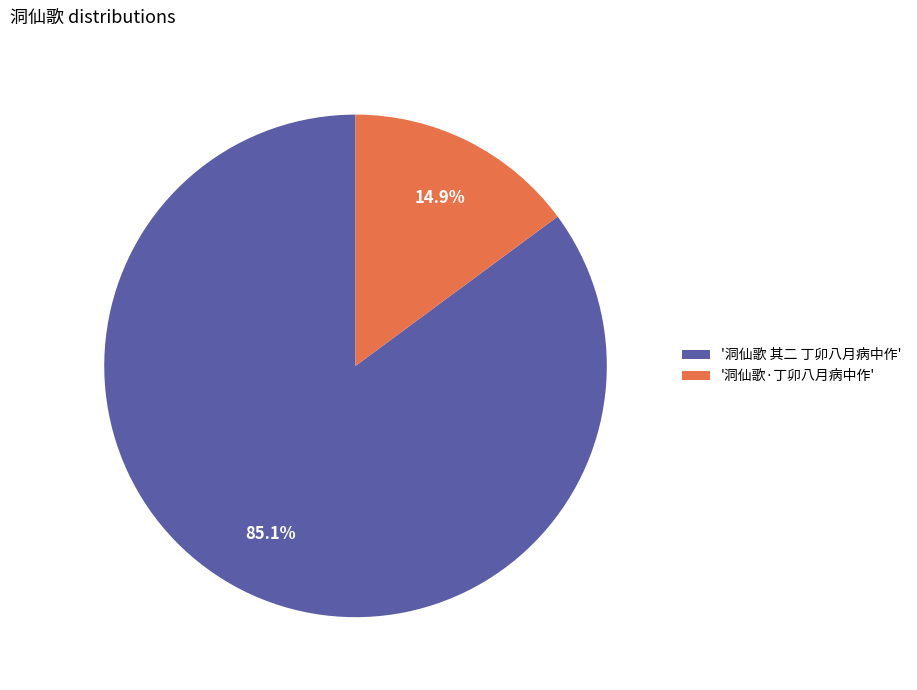

Which has a higher value, '洞仙歌 其二 丁卯八月病中作' or '洞仙歌·丁卯八月病中作'?

'洞仙歌 其二 丁卯八月病中作'